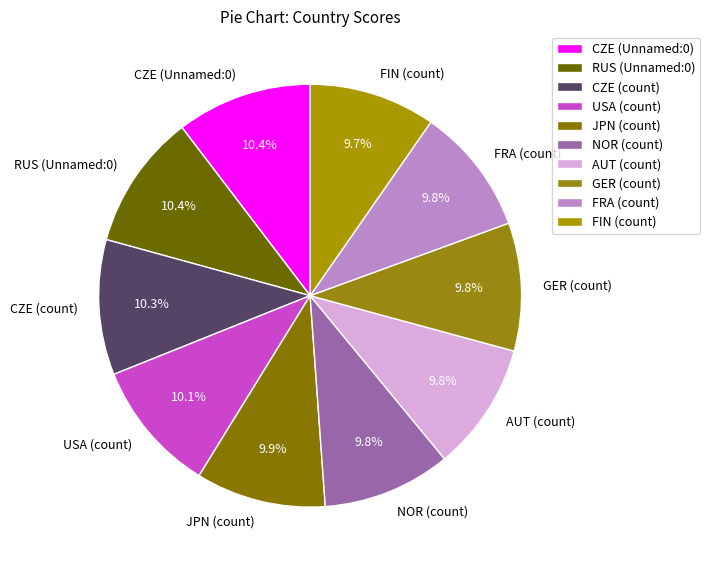

Is CZE (count) the majority of the pie?

No